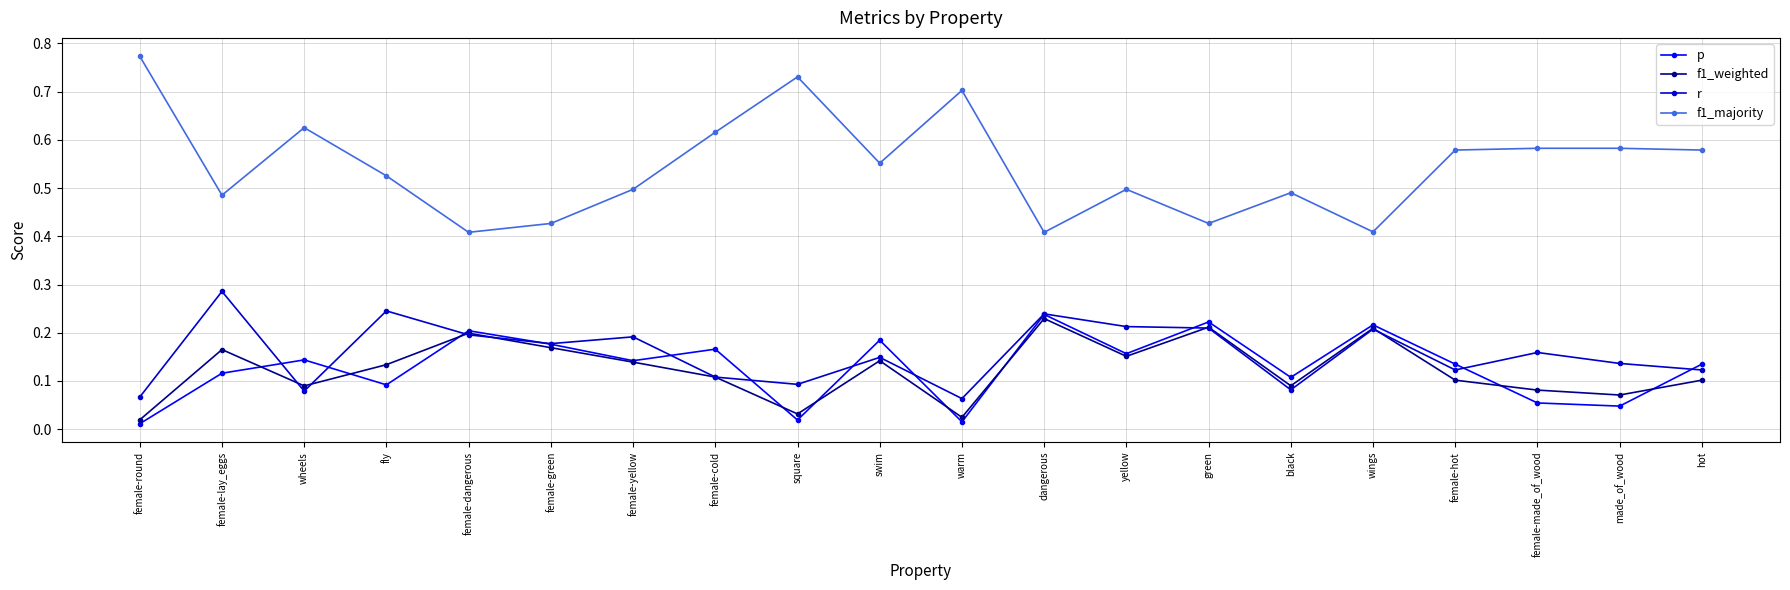

Which series has the largest total across all categories?

f1_majority